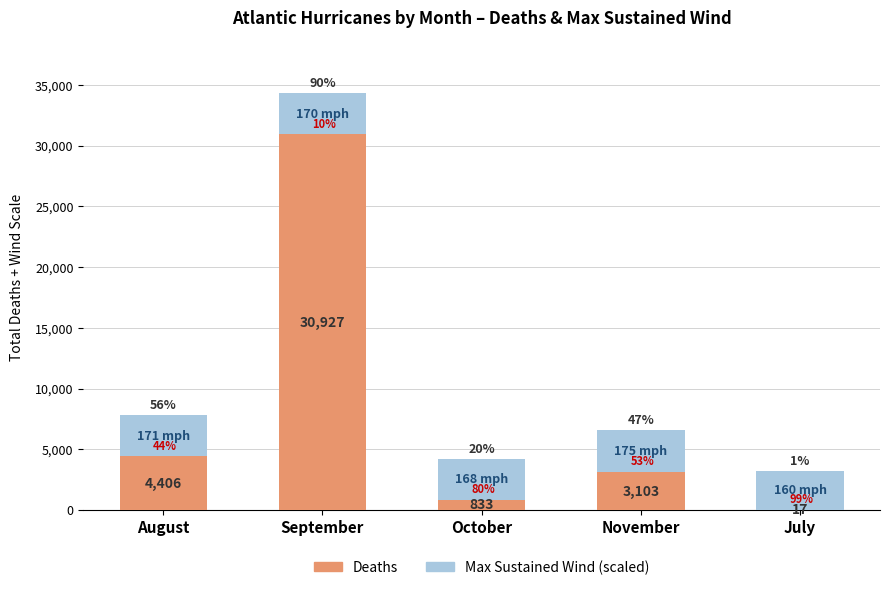

What is the difference between the second highest and second lowest values in the Deaths series?

3573